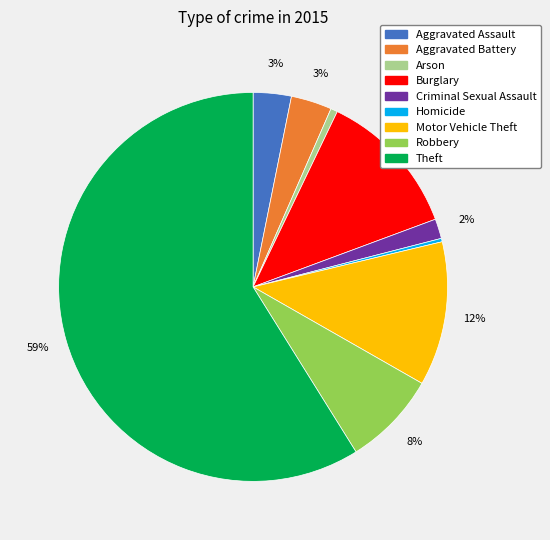

To the nearest percent, what is the combined percentage of Criminal Sexual Assault and Theft?

61%